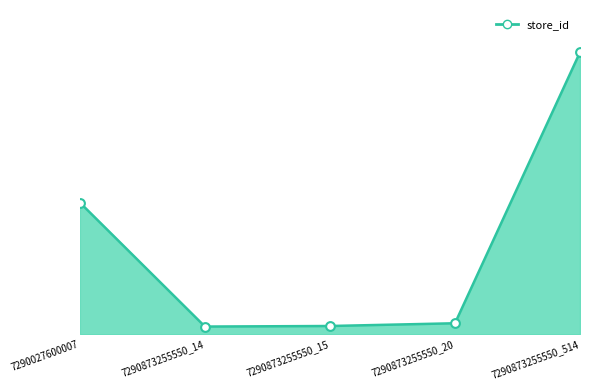

Approximately how many times larger is the value at 7290027600007 compared to 7290873255550_14?

17.1